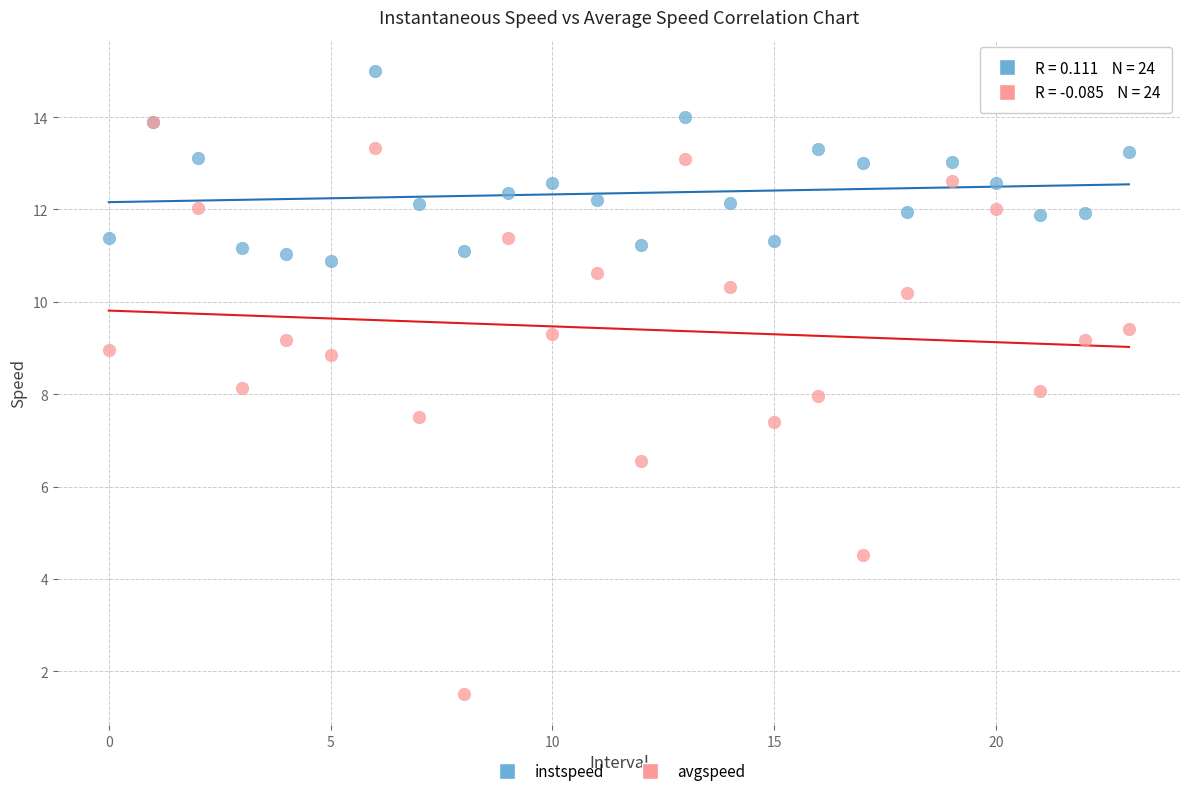

What are all the series names shown in the legend?

instspeed, avgspeed